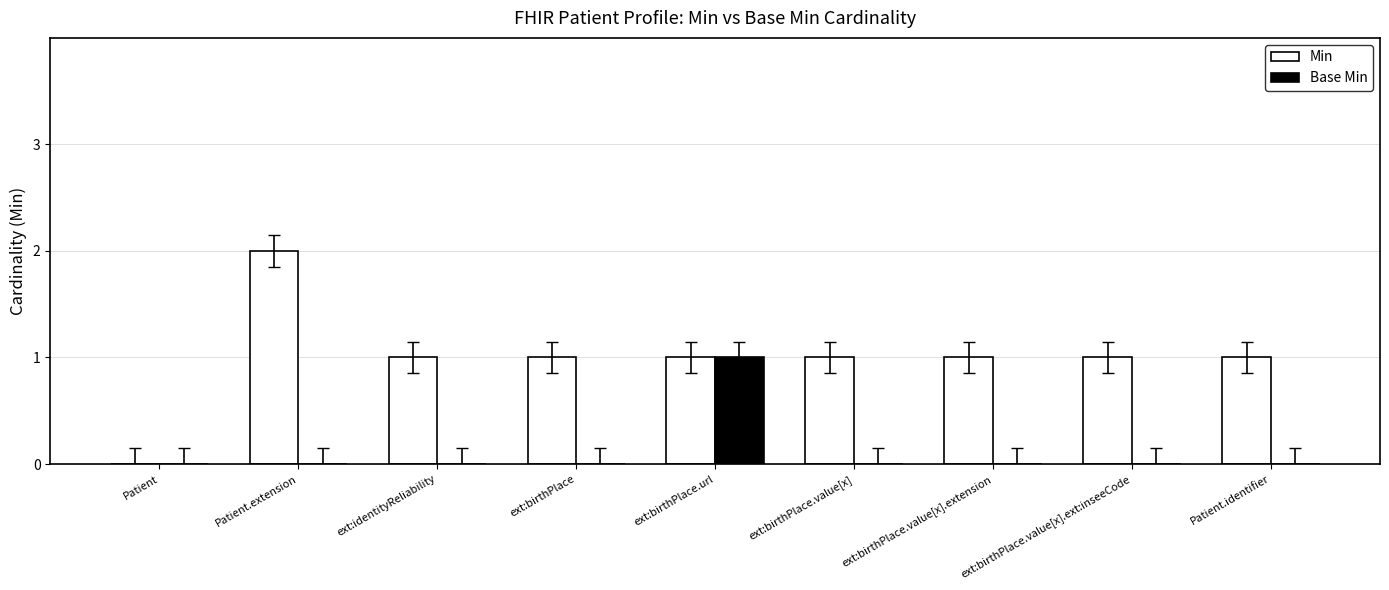

Is the value of Min at ext:birthPlace.value[x].ext:inseeCode greater than the value of Base Min at ext:birthPlace.value[x].ext:inseeCode?

Yes